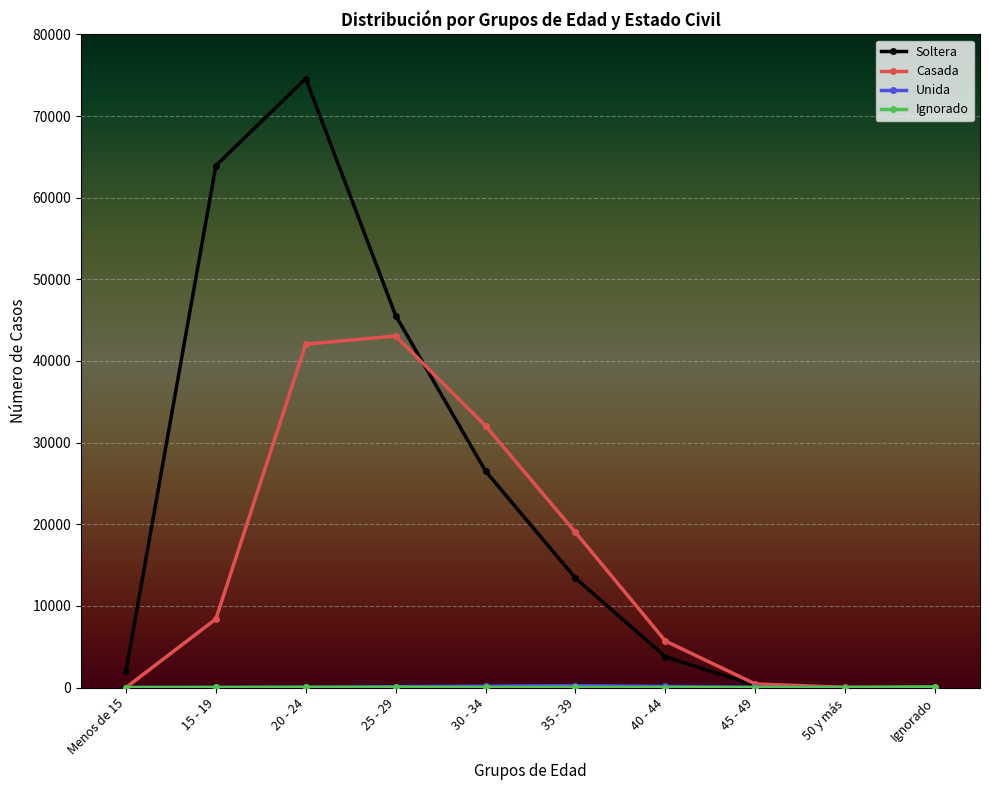

What position from the left is 50 y más?

9